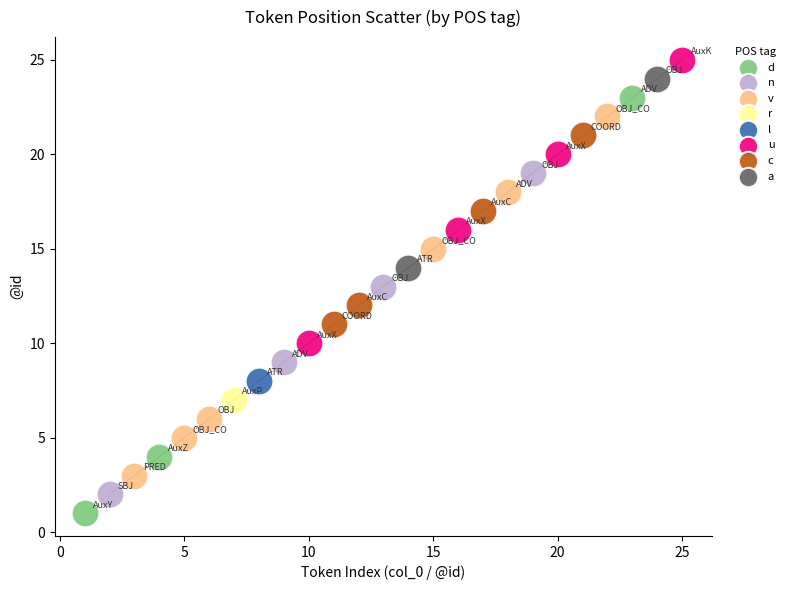

Which series reaches the maximum Y coordinate?

u